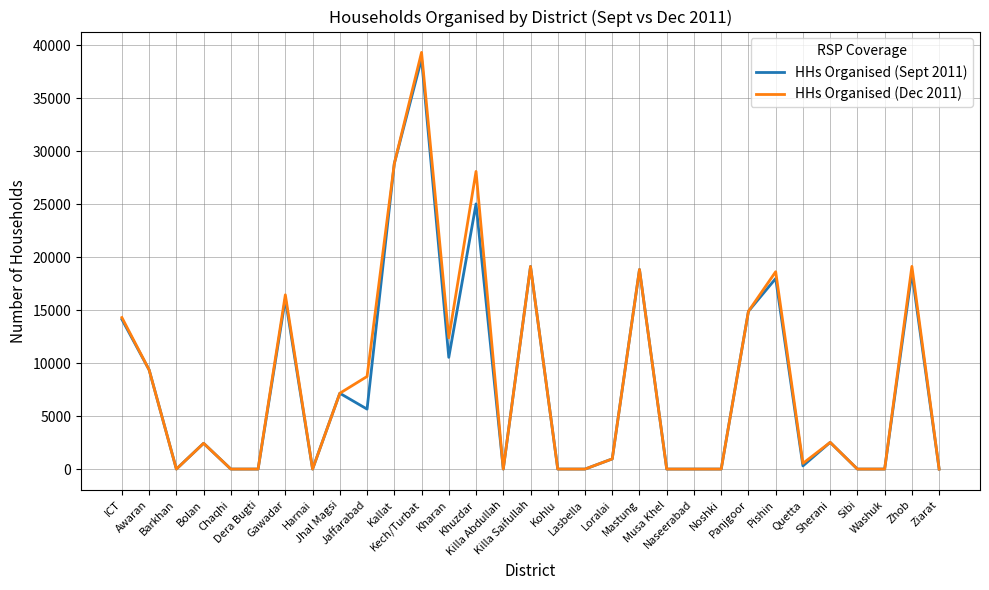

Which series has the largest range (max minus min)?

HHs Organised (Dec 2011)